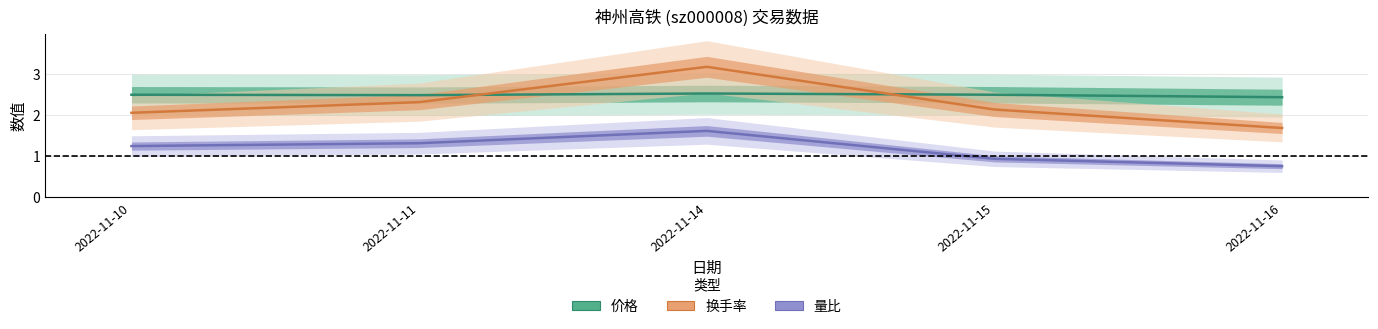

What is the sum of the 量比 values at 2022-11-15 and 2022-11-14?

2.6